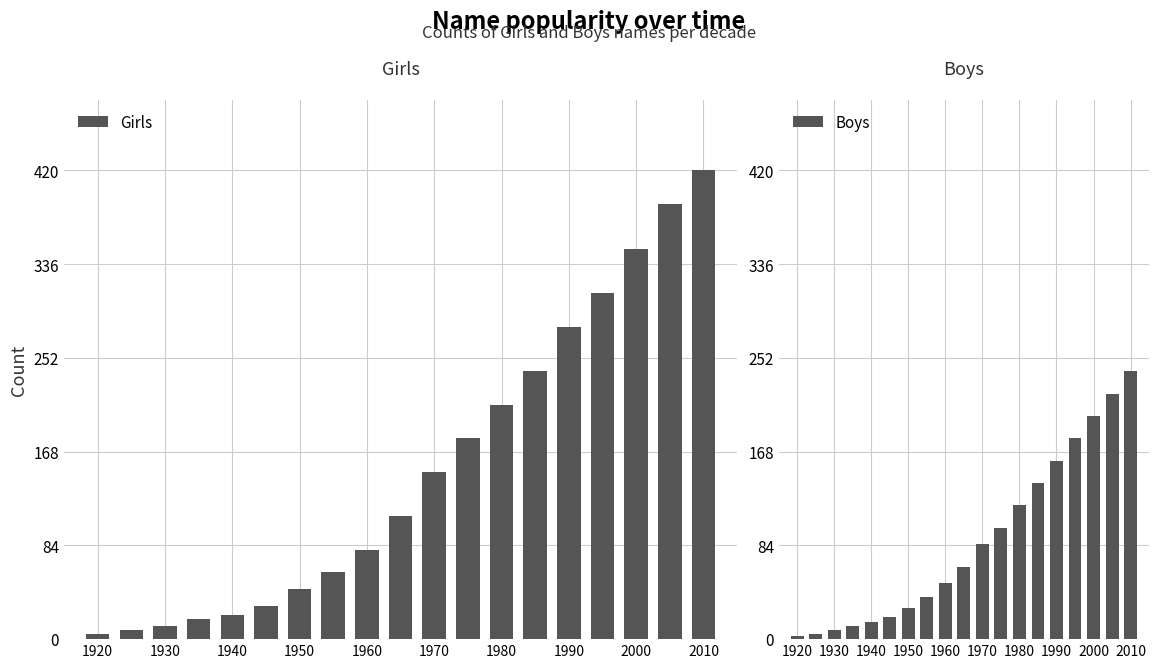

Where is Girls nearest to the value 212?

1980